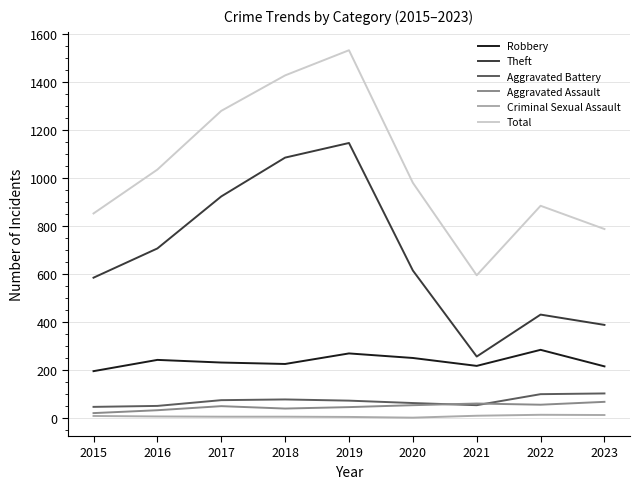

True or false: Robbery and Theft cross at least once.

False